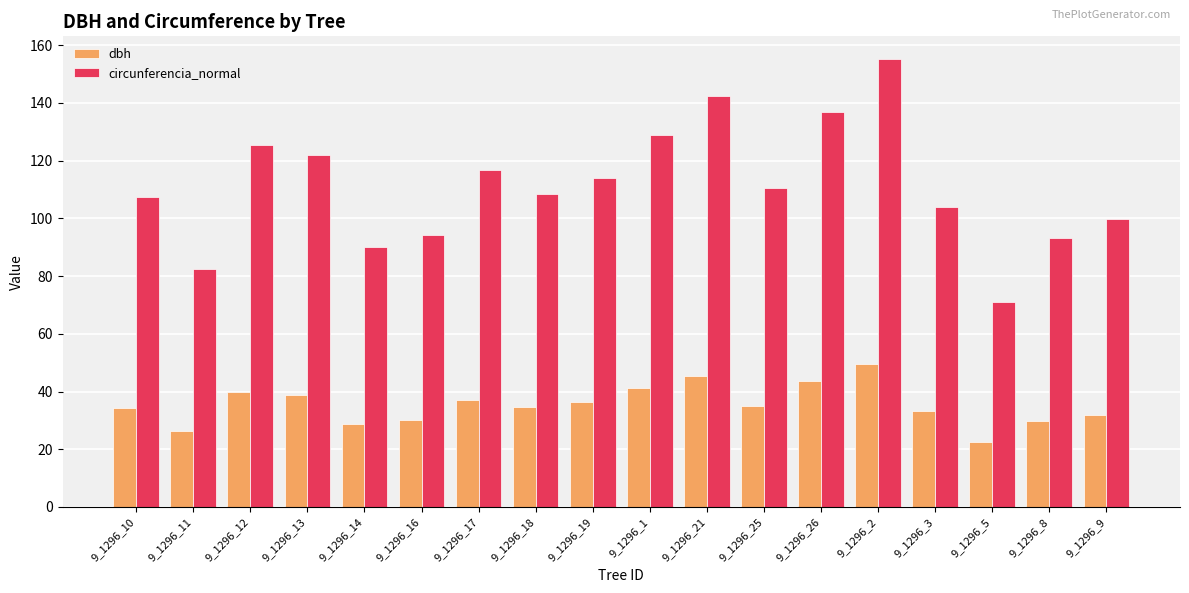

How many groups of bars are there?

18